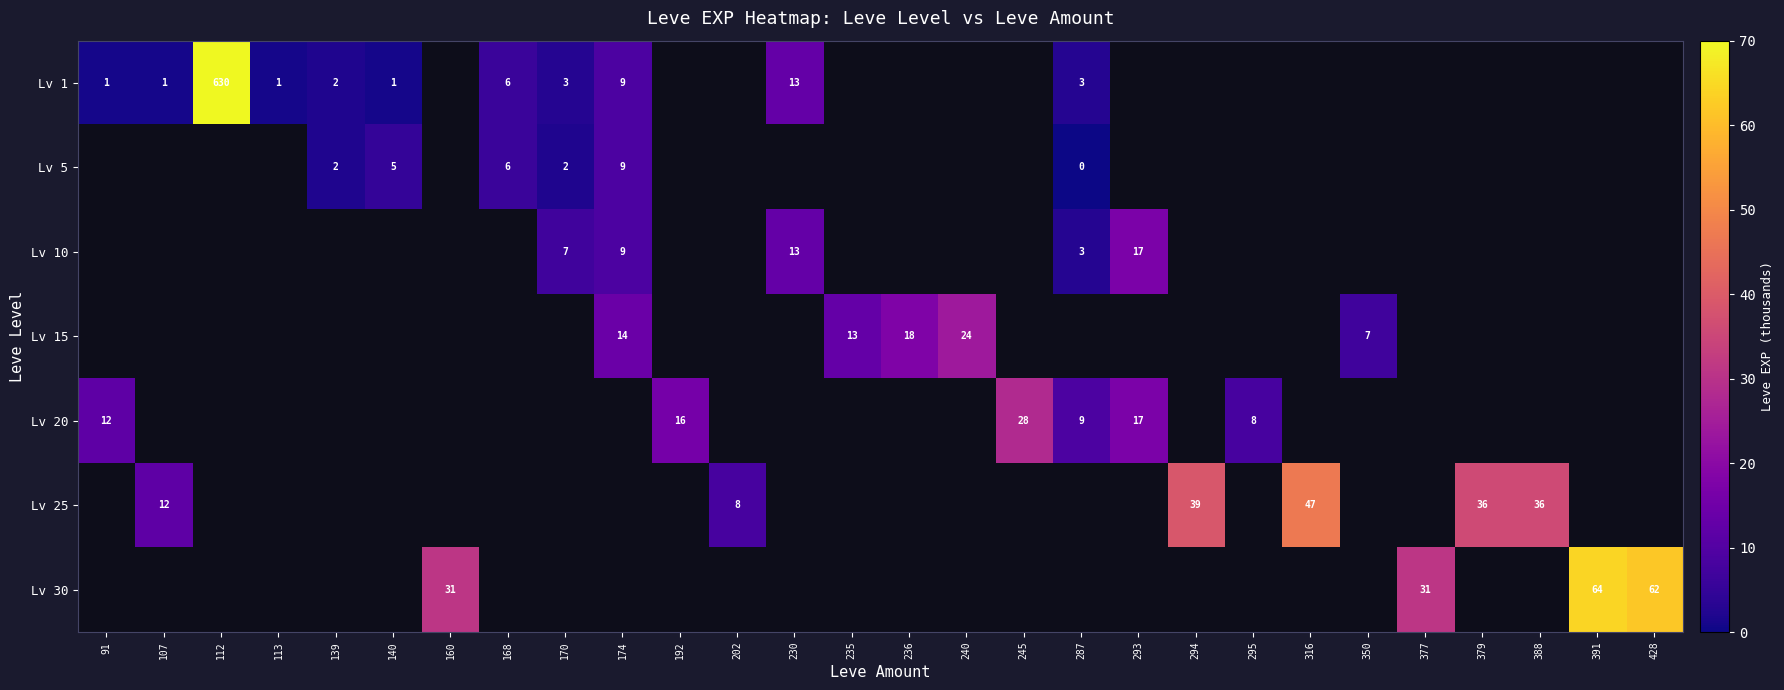

Which has a higher value, 170 or 295?

295